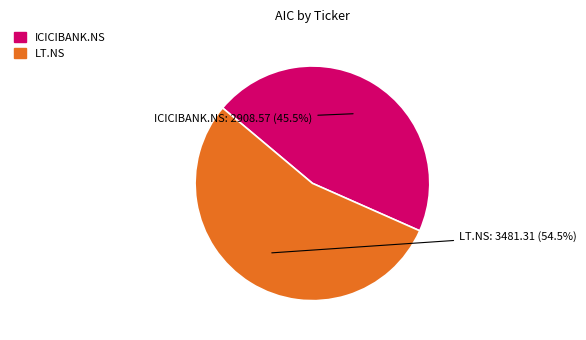

Combined, do ICICIBANK.NS and LT.NS account for over 50%?

Yes